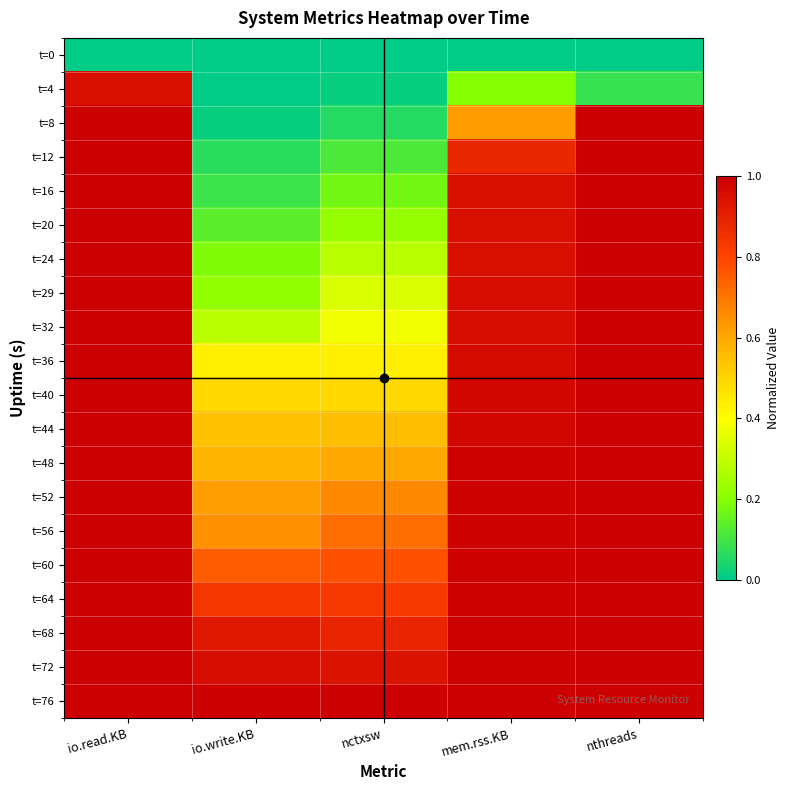

Which series has the largest total across all categories?

t=76